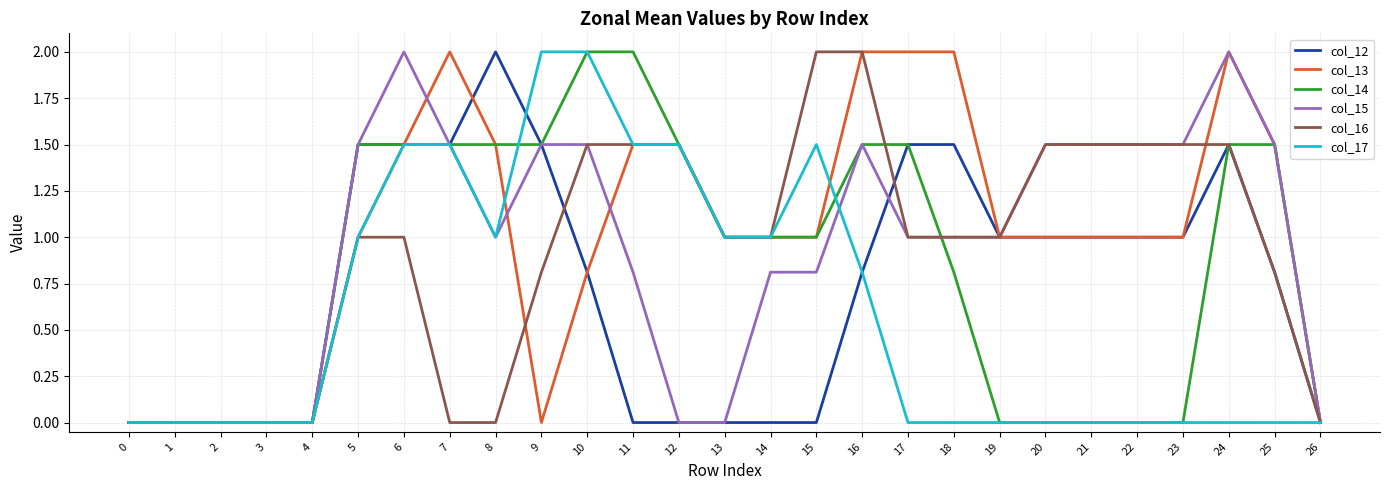

At which category is the sum across all series the highest?

6